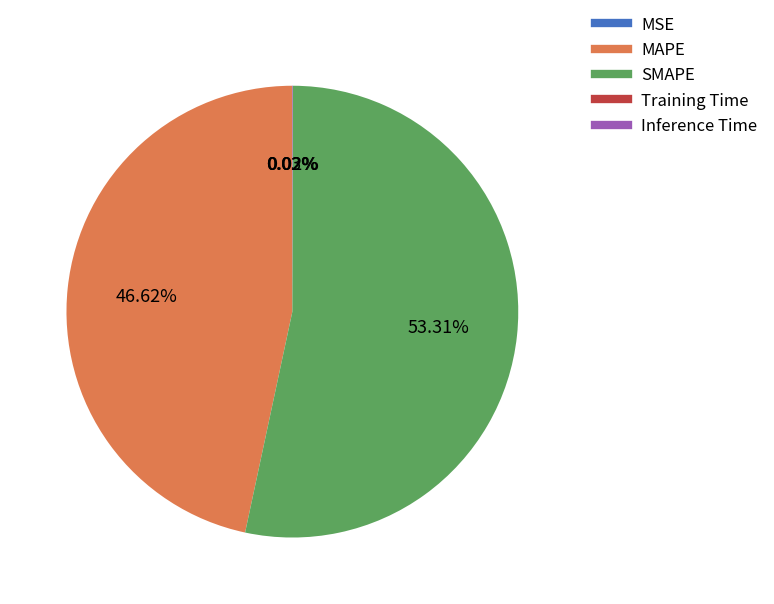

What is the ratio of the value at SMAPE to the value at MAPE?

1.1